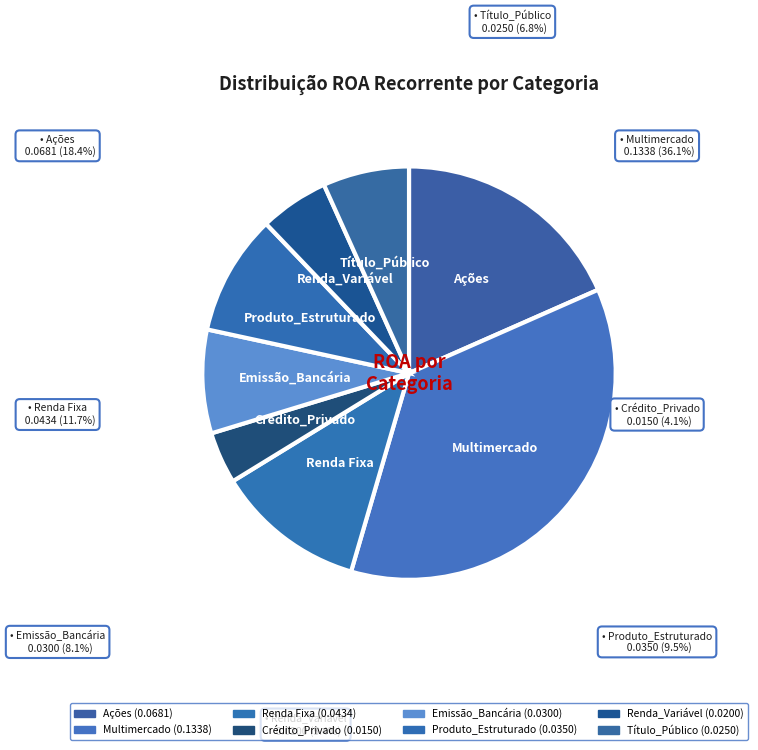

To the nearest percent, what percentage of the pie is Ações?

18%